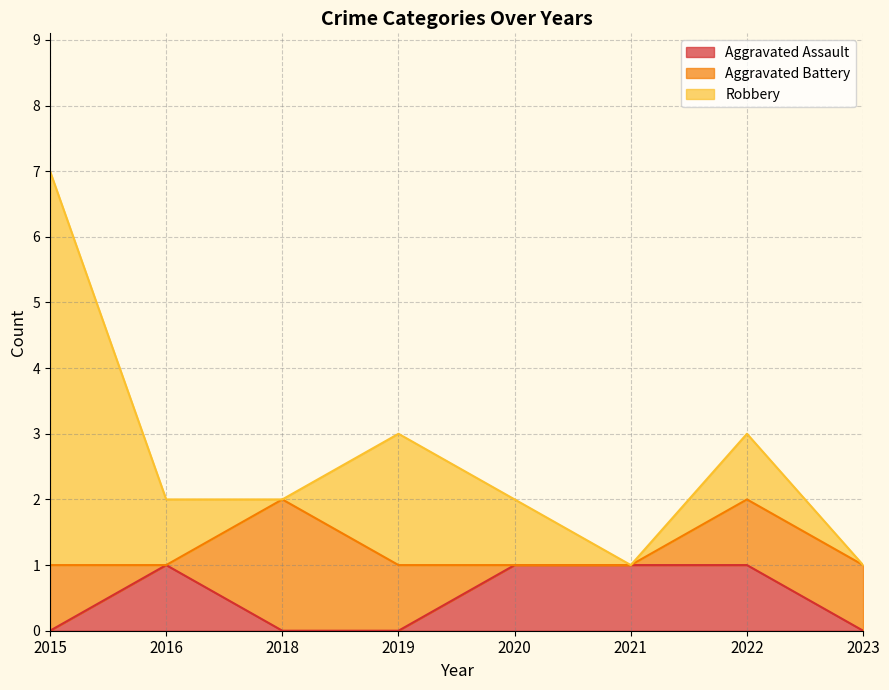

True or false: Aggravated Assault has more than 0 points higher than both neighbors.

True